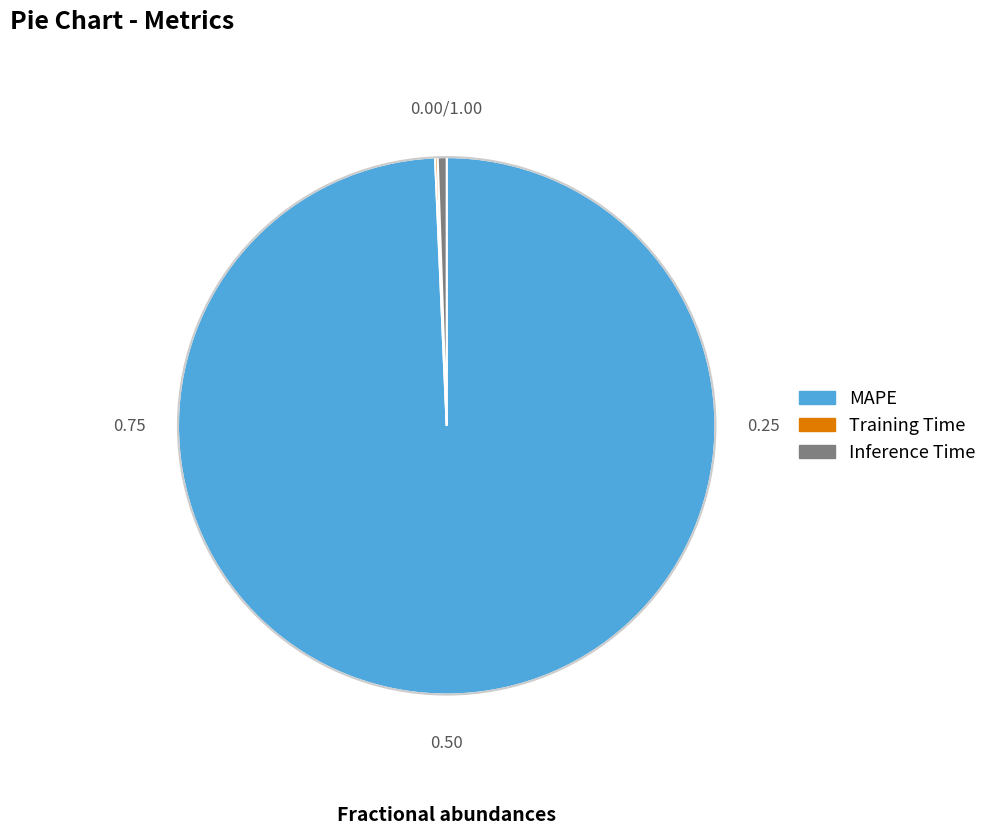

What is the majority slice?

MAPE